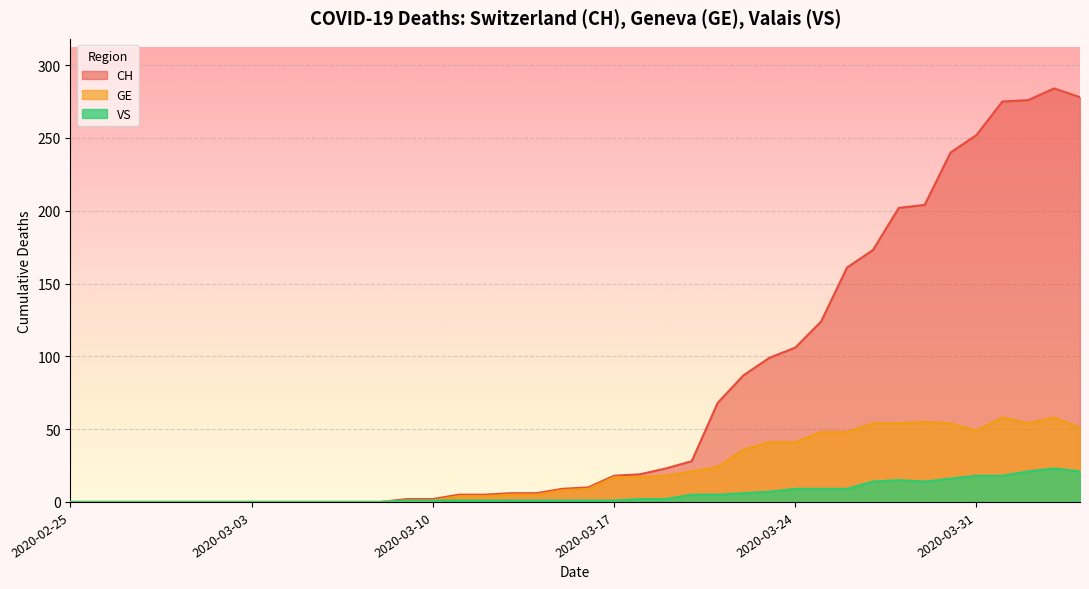

True or false: VS and GE intersect in this chart.

False